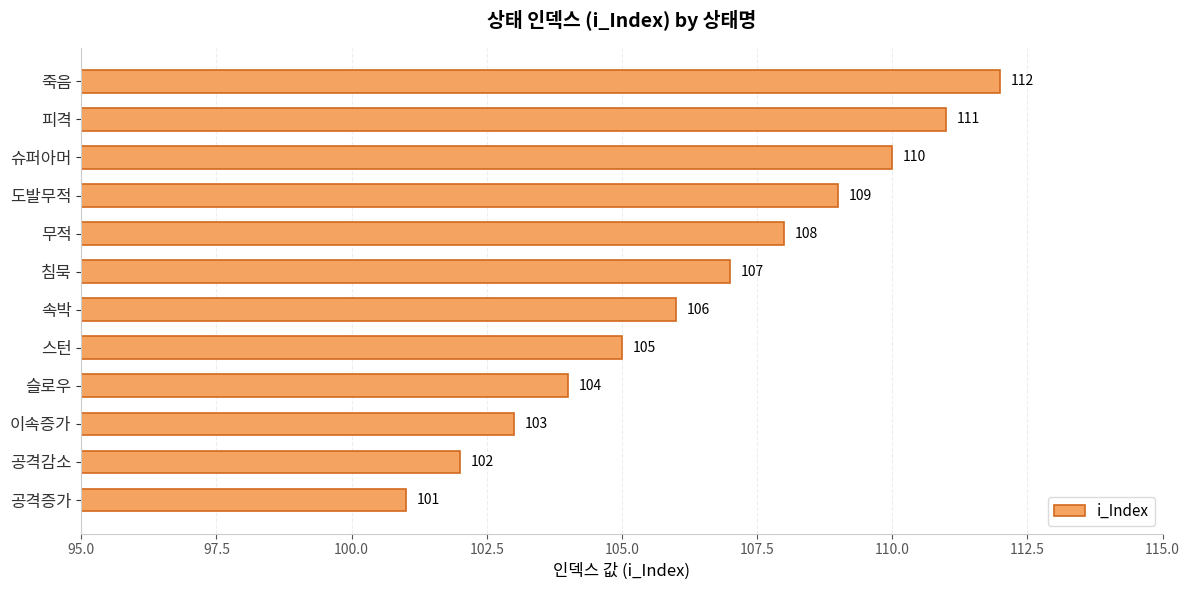

What is the difference between the maximum and second lowest values?

10